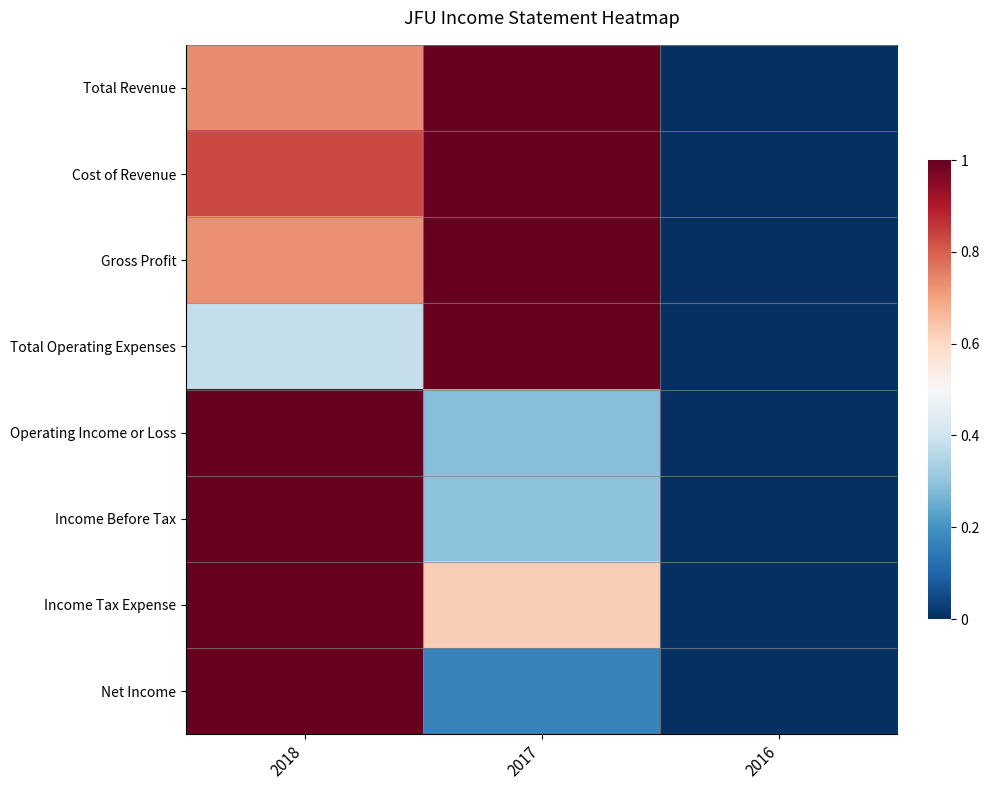

How many series are shown in this chart?

8